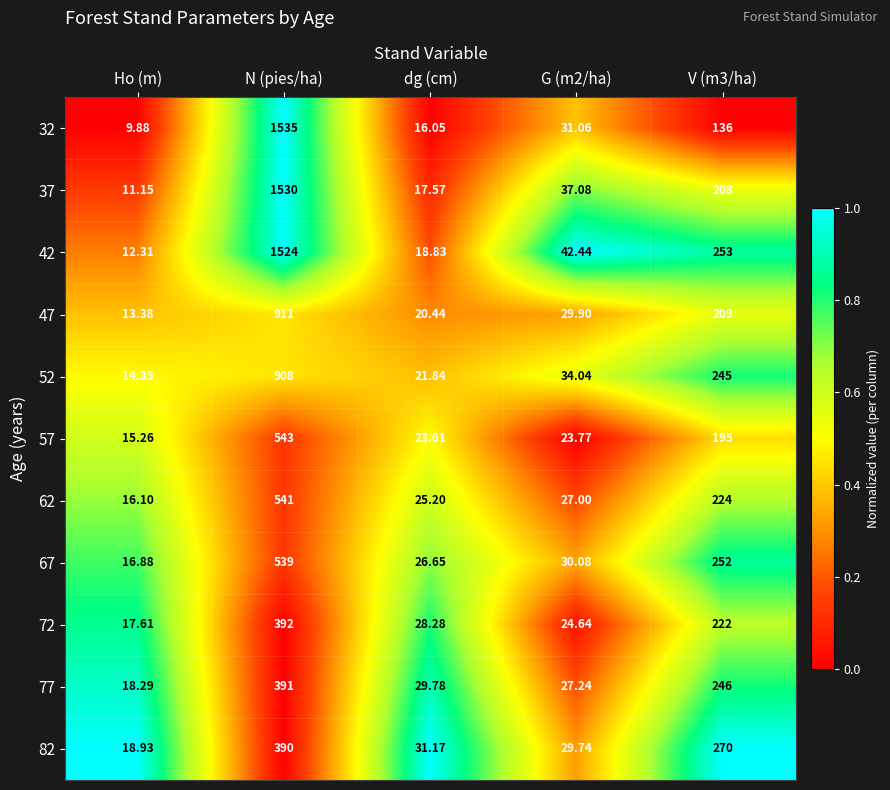

At which category is the sum across all series the highest?

N (pies/ha)